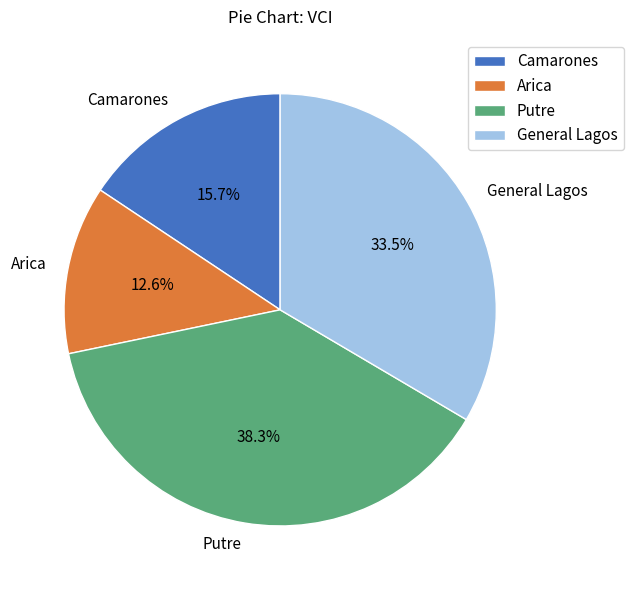

Which category has the smallest portion of the pie?

Arica